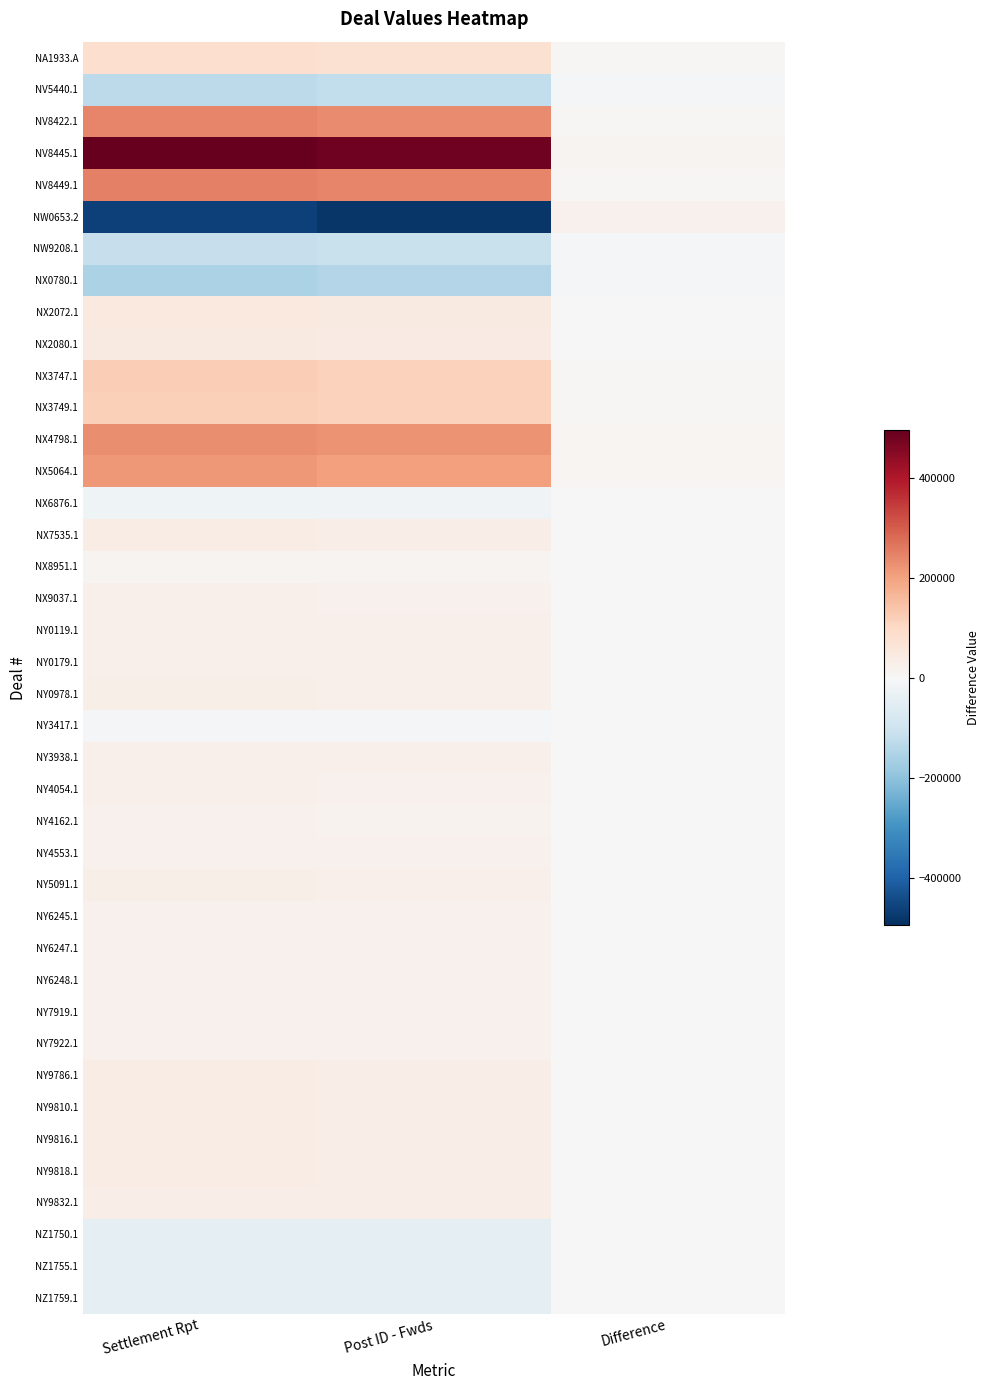

Rank the series by their maximum value, from lowest to highest.

NX0780.1, NV5440.1, NW9208.1, NX6876.1, NZ1750.1, NZ1755.1, NZ1759.1, NY3417.1, NX8951.1, NY4162.1, NW0653.2, NY7922.1, NY7919.1, NY4553.1, NY6245.1, NY6247.1, NY6248.1, NX9037.1, NY4054.1, NY0119.1, NY0179.1, NY3938.1, NY5091.1, NY0978.1, NY9832.1, NY9810.1, NY9816.1, NY9818.1, NX7535.1, NY9786.1, NX2080.1, NX2072.1, NA1933.A, NX3749.1, NX3747.1, NX5064.1, NX4798.1, NV8422.1, NV8449.1, NV8445.1